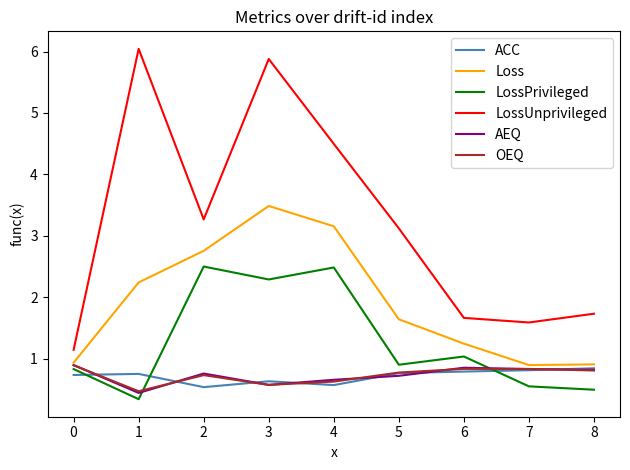

Between which two adjacent categories do ACC and AEQ first intersect?

0 and 1